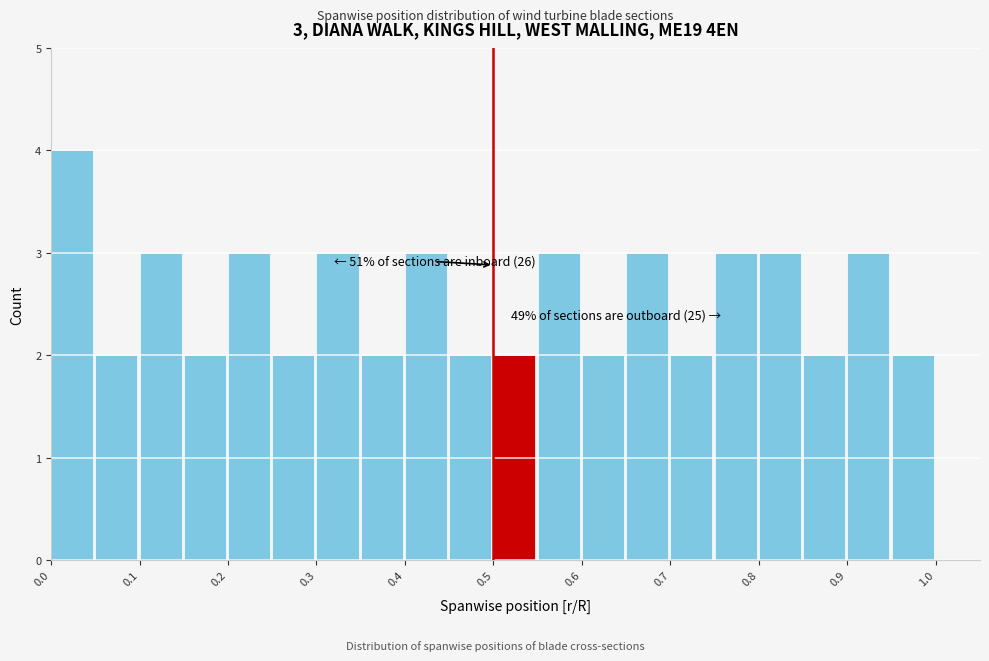

Over which range of the x-axis is the bar tallest?

0.00 to 0.05